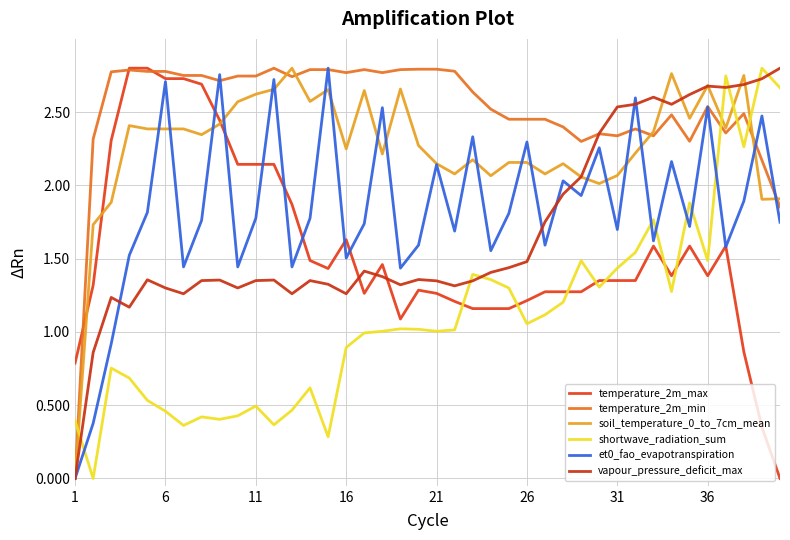

How many lines are shown in the chart?

6